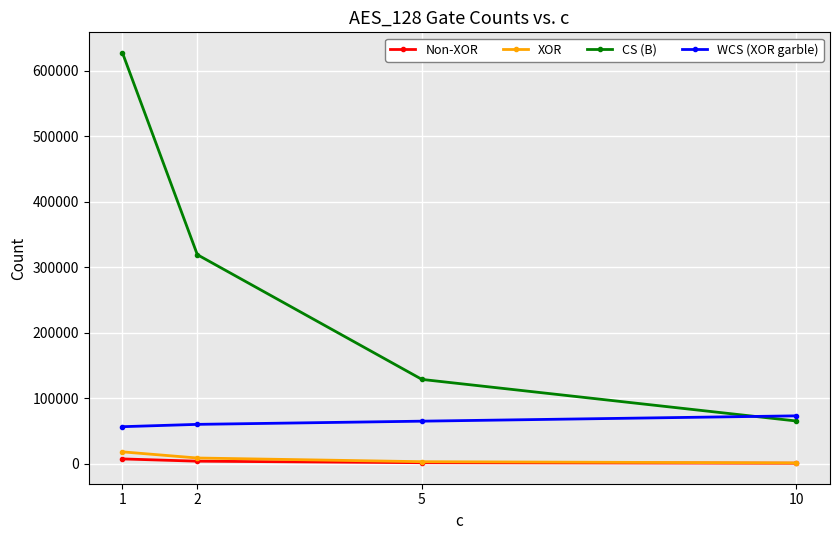

Count the number of data series in this chart.

4